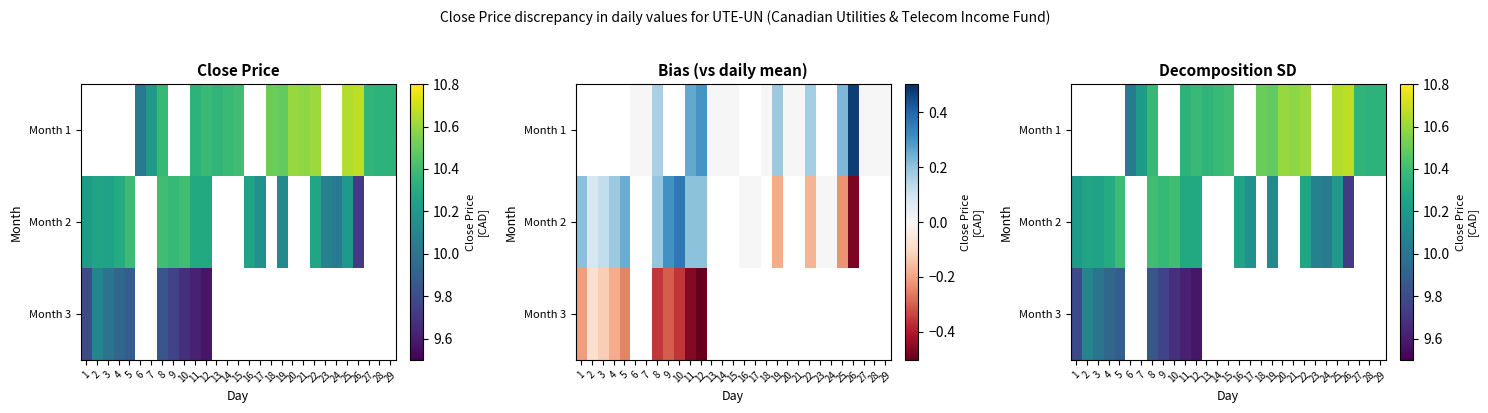

True or false: Month 3 has a value of 16.9 at 1.

False